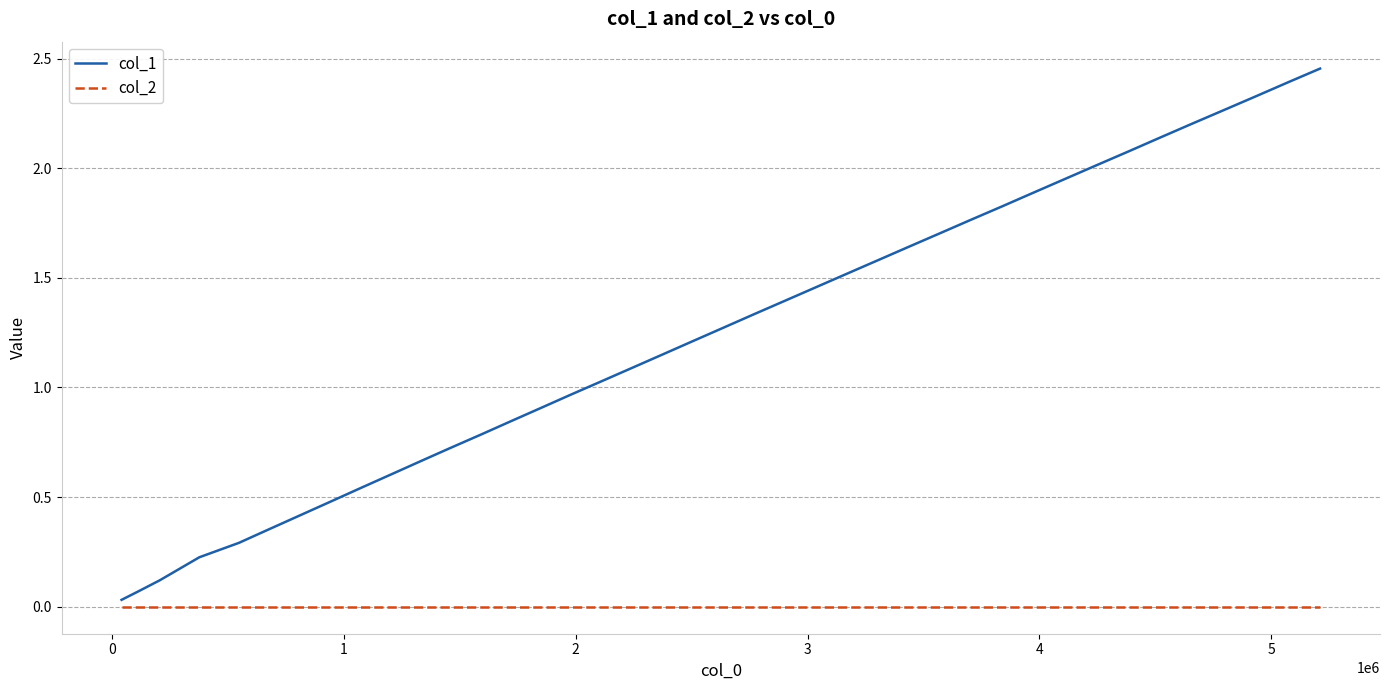

True or false: col_1 has more than 1 points higher than both neighbors.

False